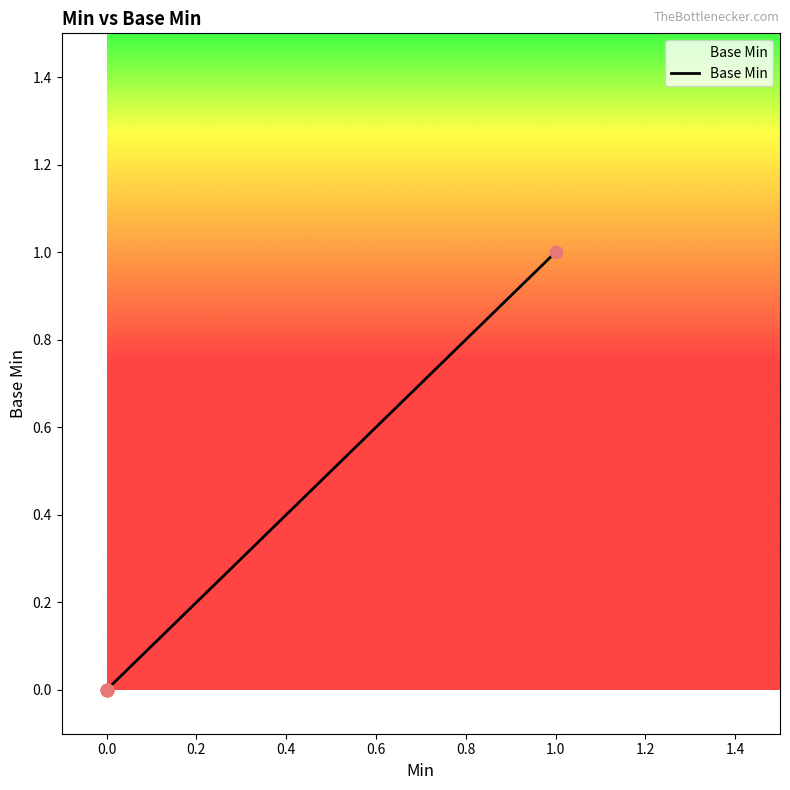

What is the change in value from 0.0 to 1.0?

+1